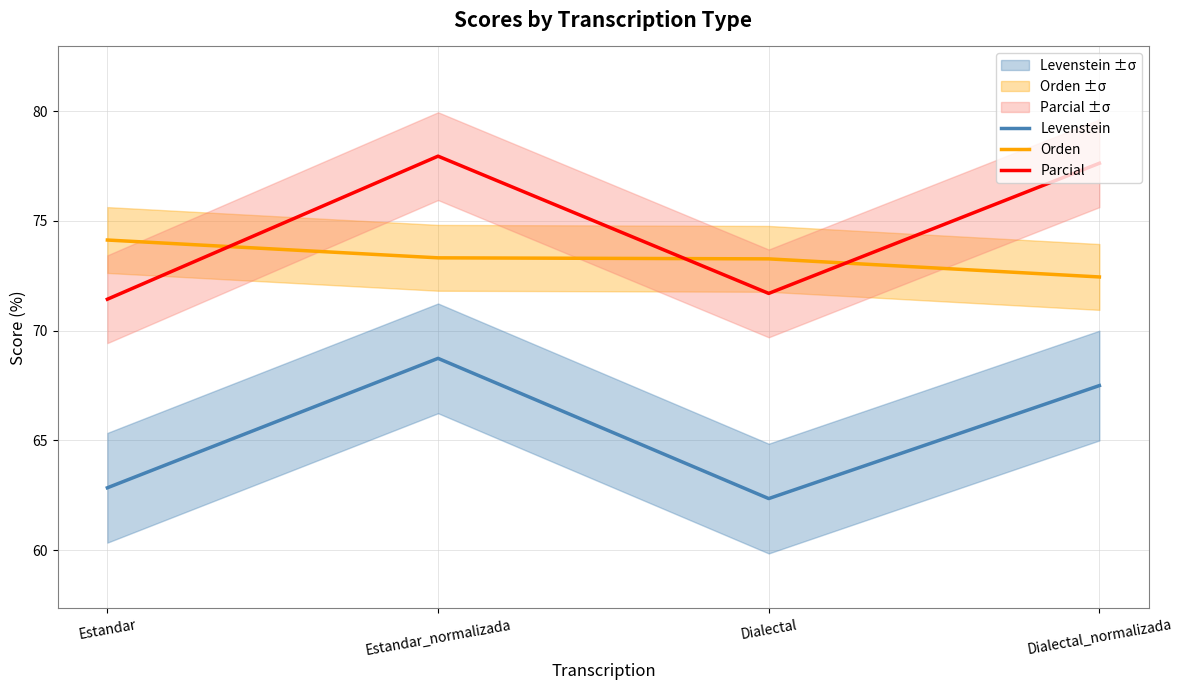

The value of Parcial at Dialectal_normalizada is 119.0. True or false?

False